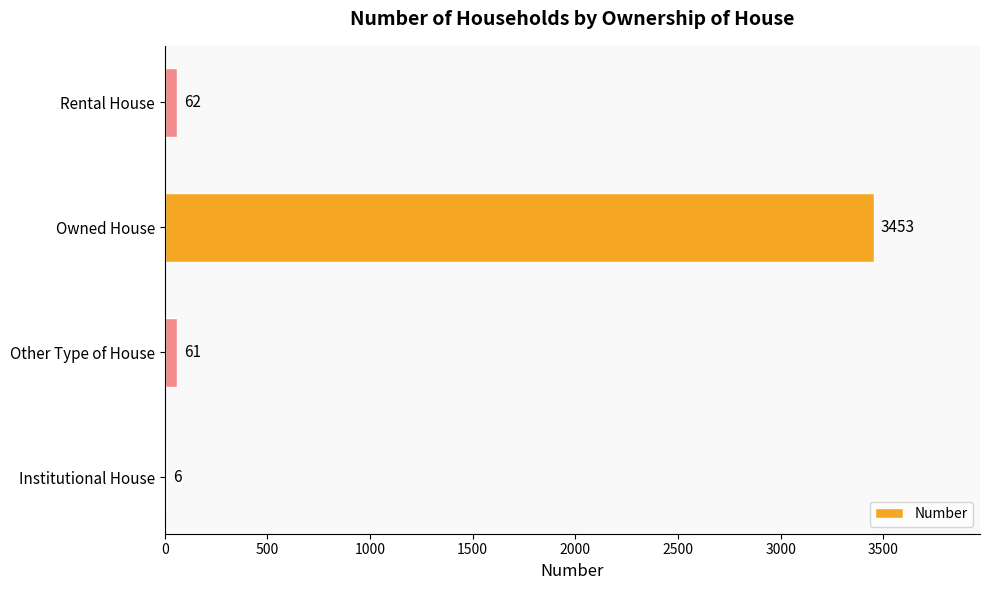

What is the change in value from Other Type of House to Rental House?

+1